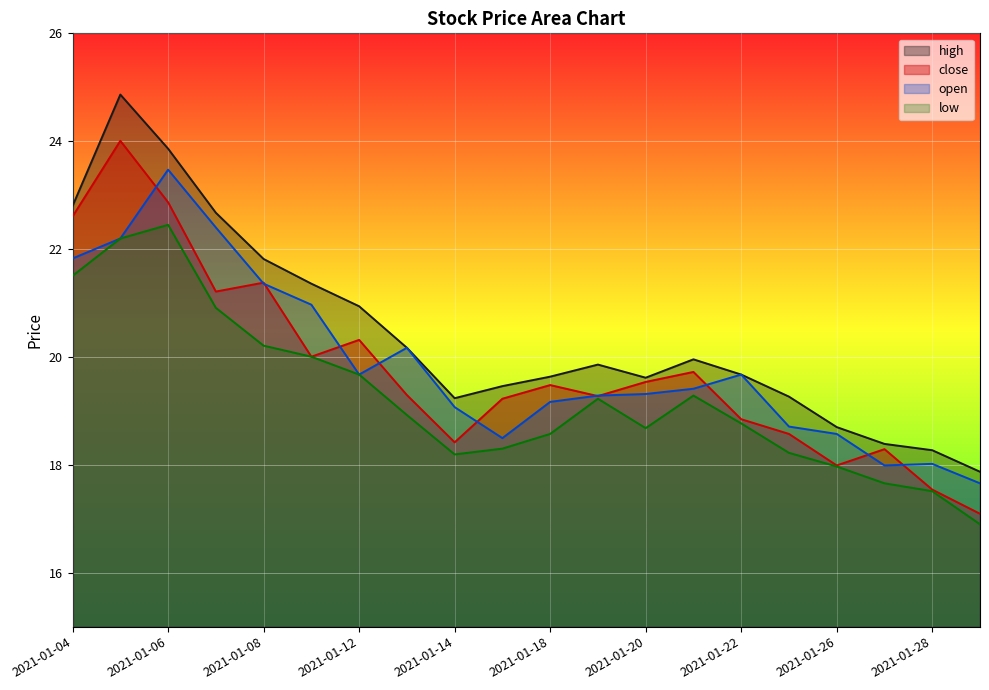

In high, how many points are higher than both neighbors (excluding endpoints)?

3